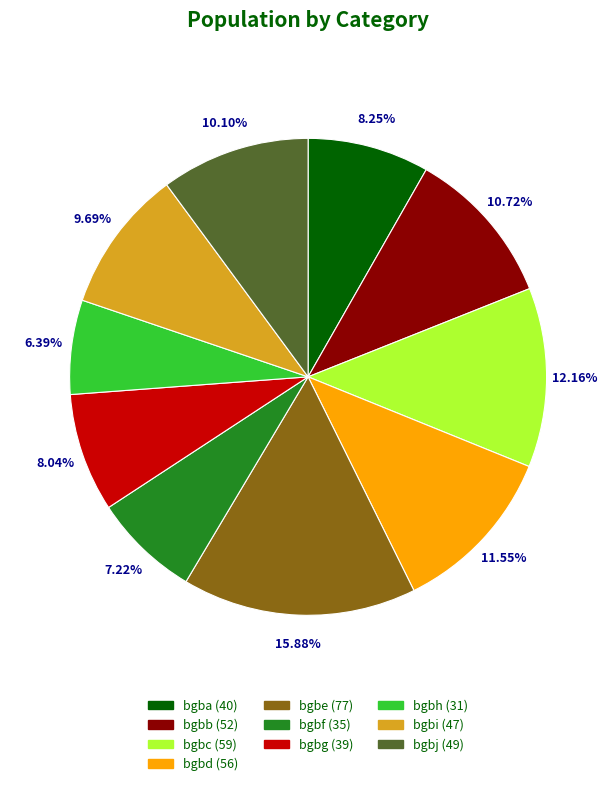

How many slices are in this pie chart?

10